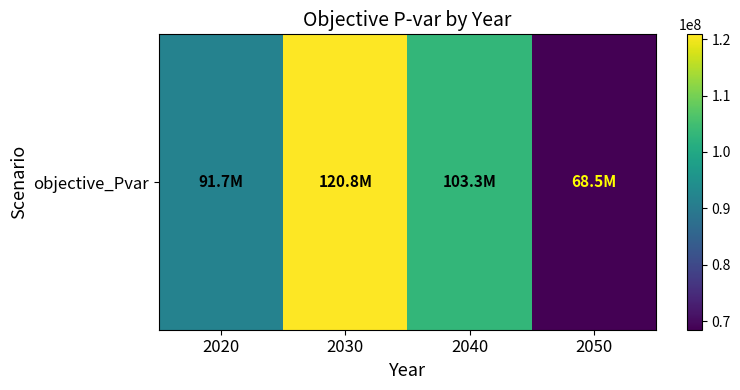

Reading left to right, list all the values displayed in this chart.

2020=91662874.6	2030=120848986.4	2040=103263595.2	2050=68509705.3